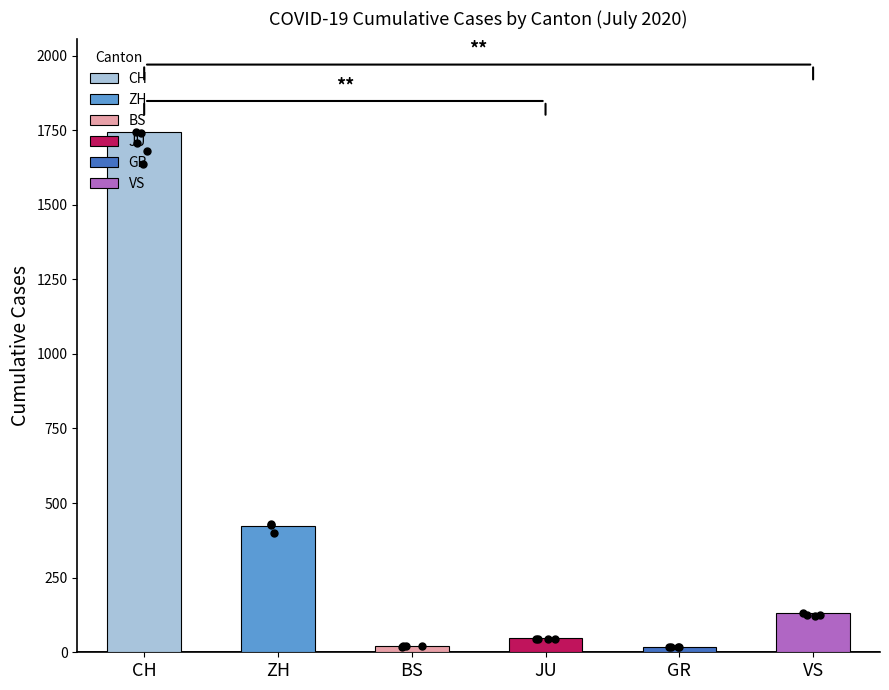

What are all the series names shown in the legend?

CH, ZH, BS, JU, GR, VS